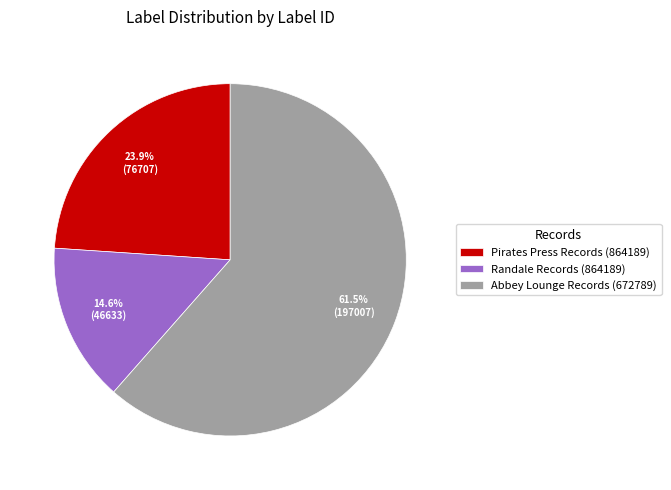

What is the largest slice in the pie chart?

Abbey Lounge Records (672789)